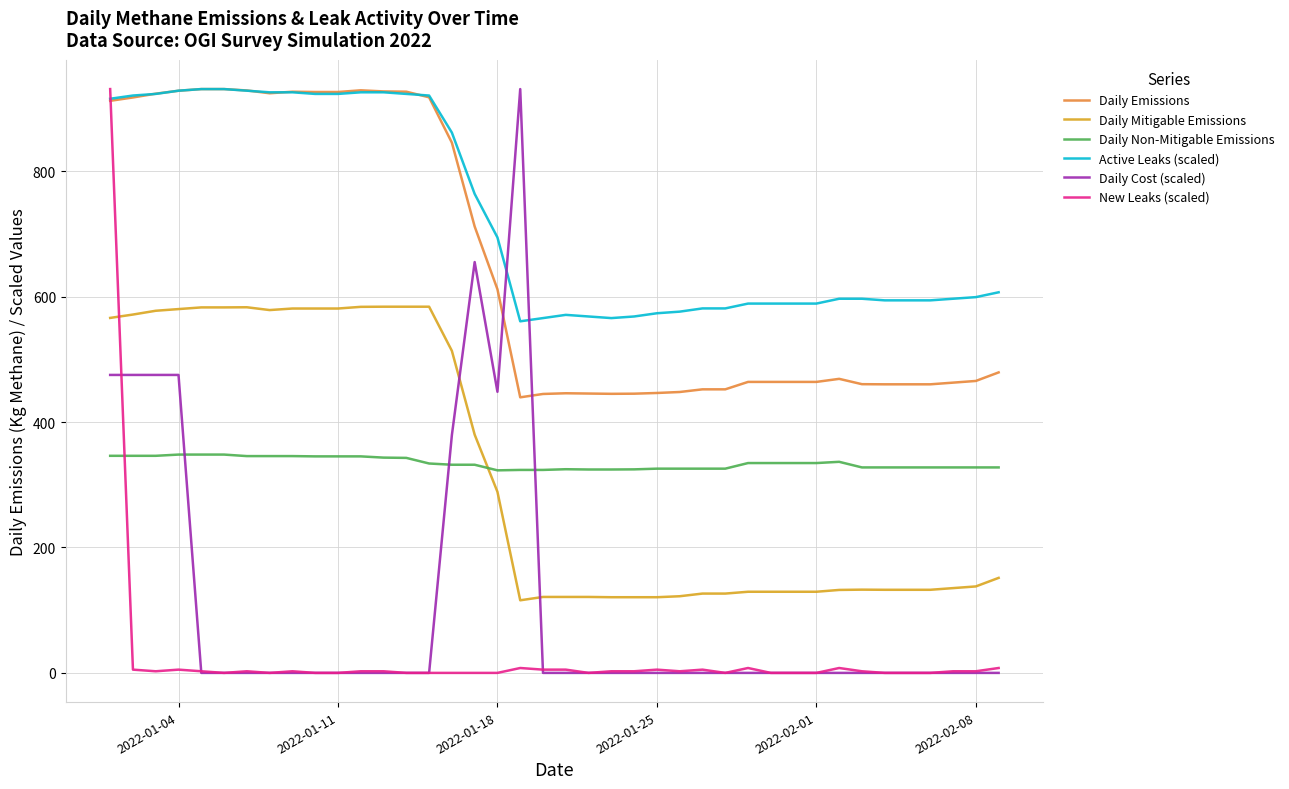

What is the difference between the maximum and second lowest values in the Daily Non-Mitigable Emissions series?

24.5